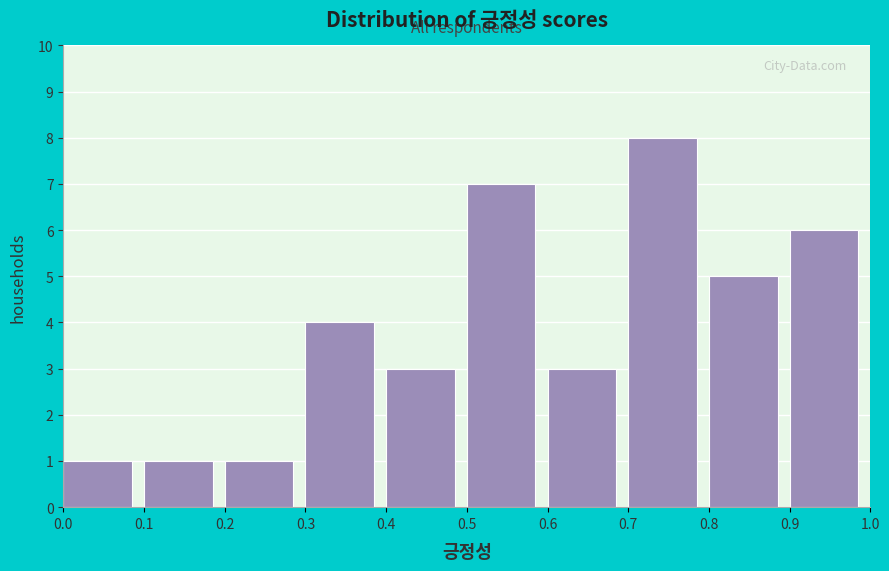

Reading left to right, list every bar in this chart as the range it spans on the x-axis followed by its height. The values are not printed on the chart, so give them approximately, as read against the axis.

0.0 to 0.1: 1
0.1 to 0.2: 1
0.2 to 0.3: 1
0.3 to 0.4: 4
0.4 to 0.5: 3
0.5 to 0.6: 7
0.6 to 0.7: 3
0.7 to 0.8: 8
0.8 to 0.9: 5
0.9 to 1.0: 6